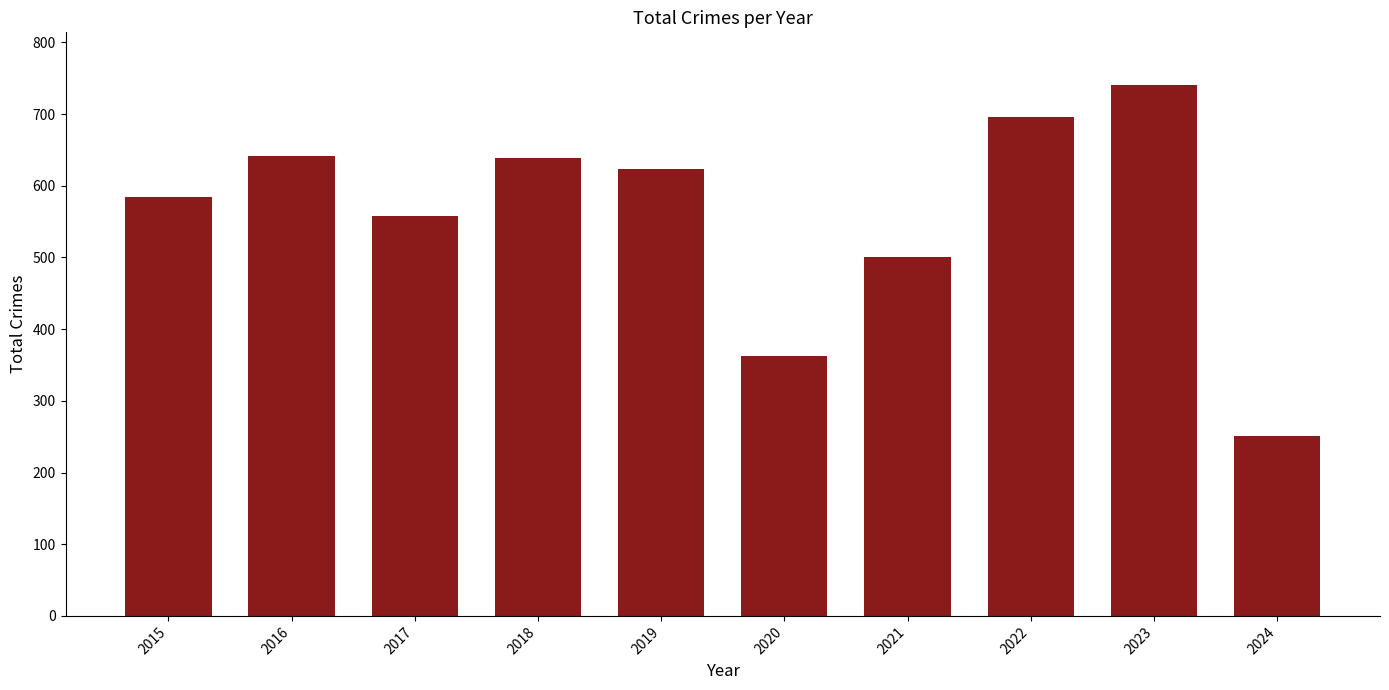

What is the sum of the values at 2023 and 2021?

1240